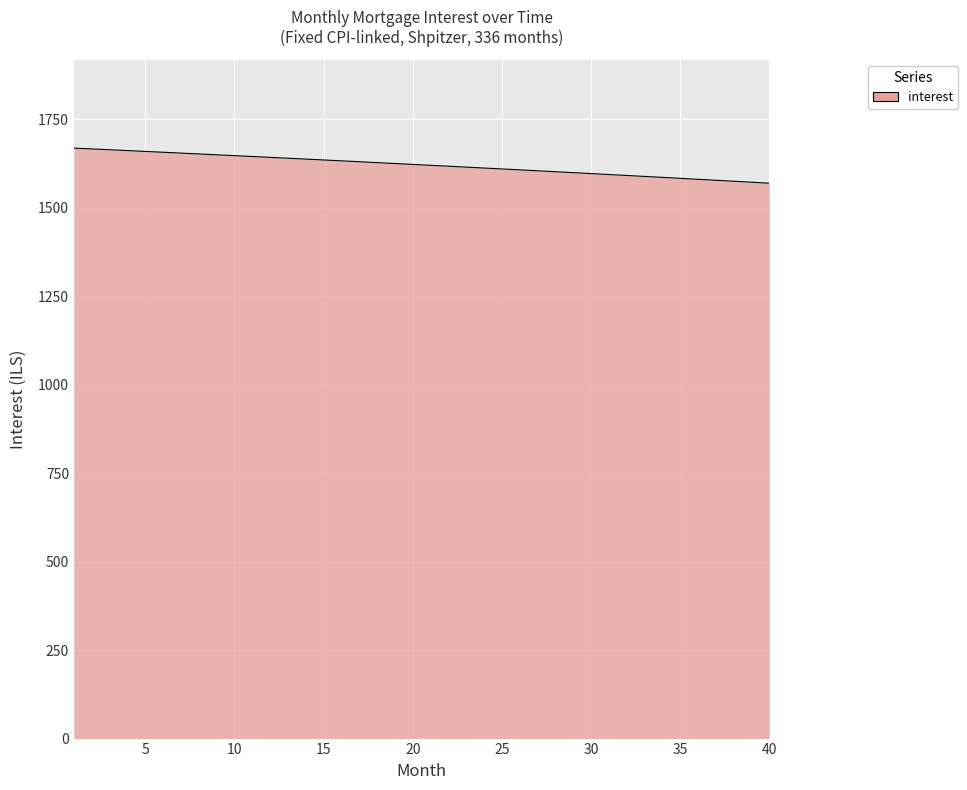

What is the value of the 31st point from the left?

1593.4